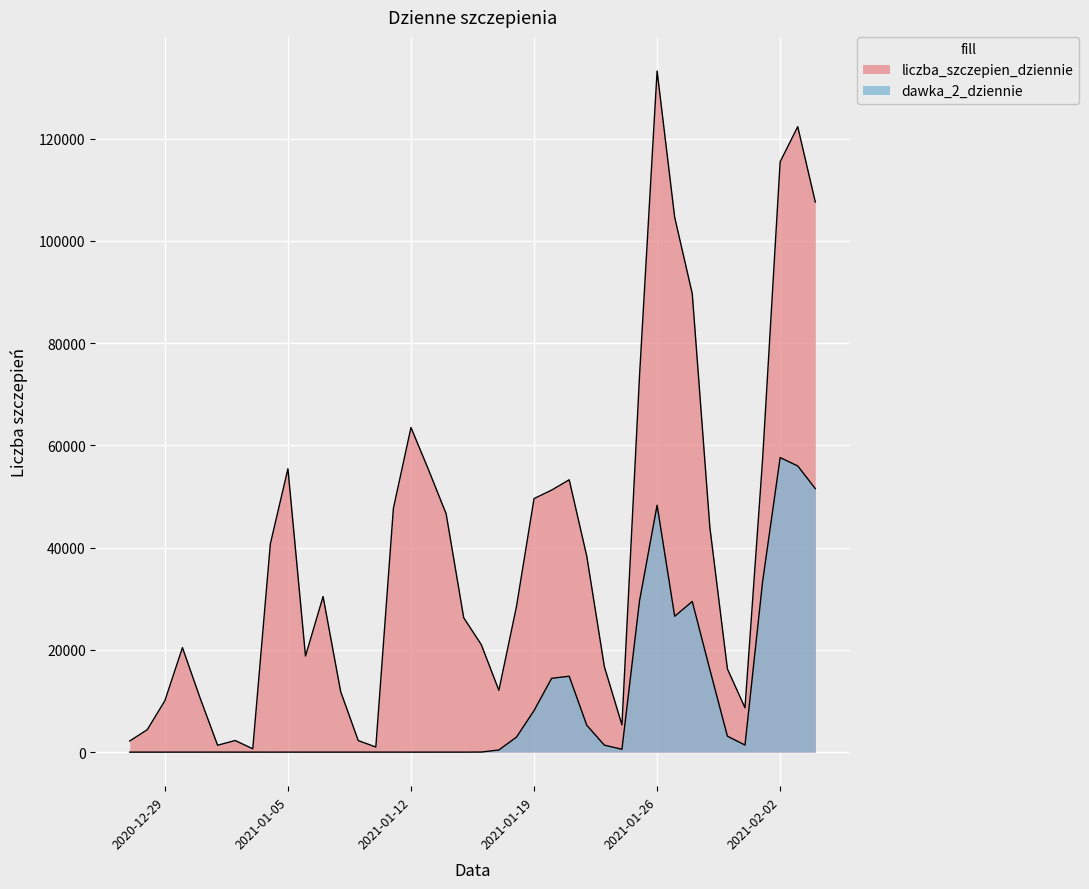

At how many categories does at least one series exceed 106506?

4